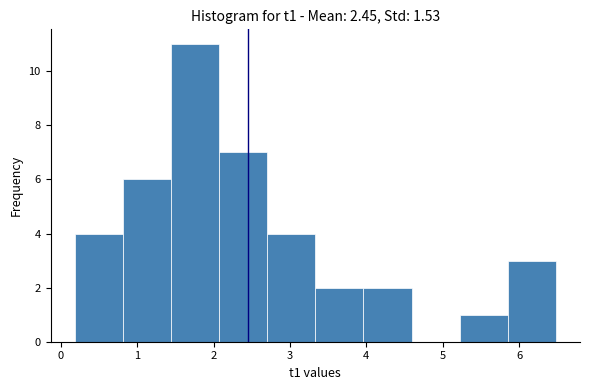

Over which range of the x-axis is the bar tallest?

1.4 to 2.1